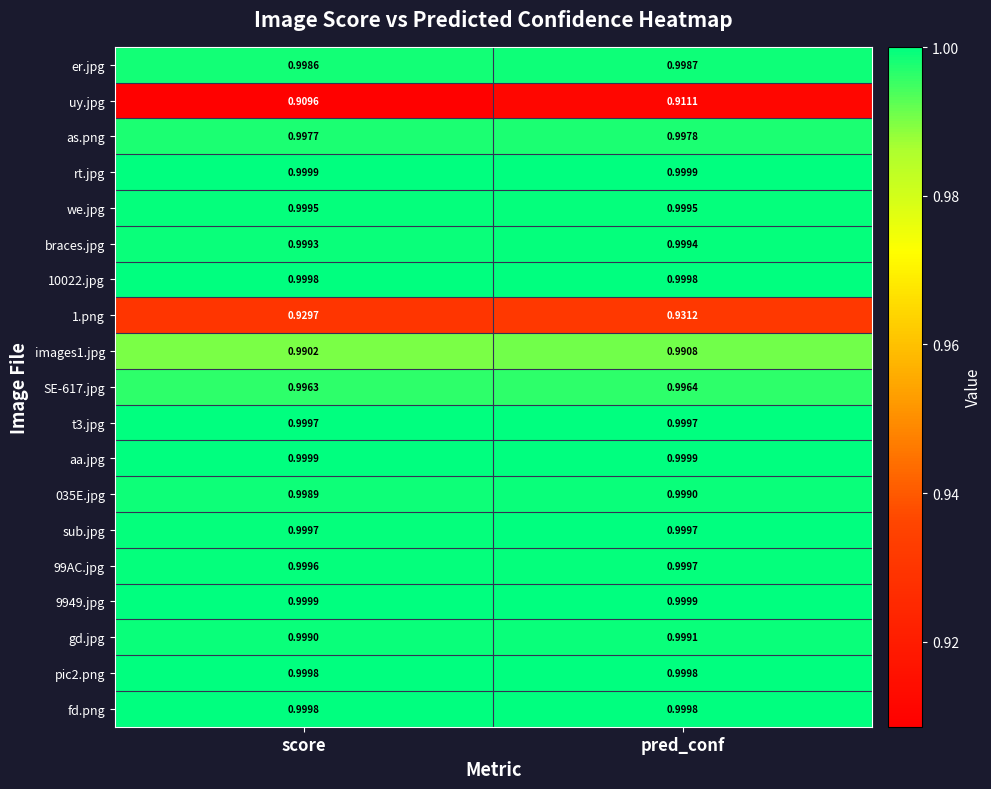

At which category is the sum across all series the highest?

pred_conf